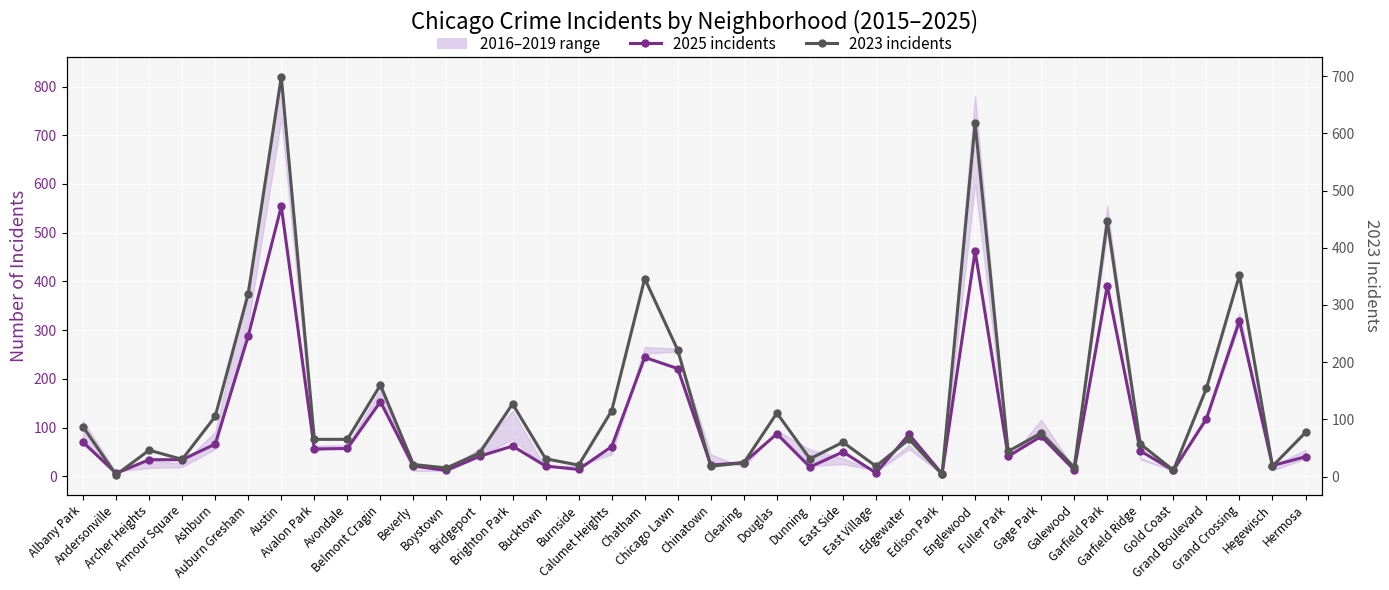

How many categories are shown in the chart?

38